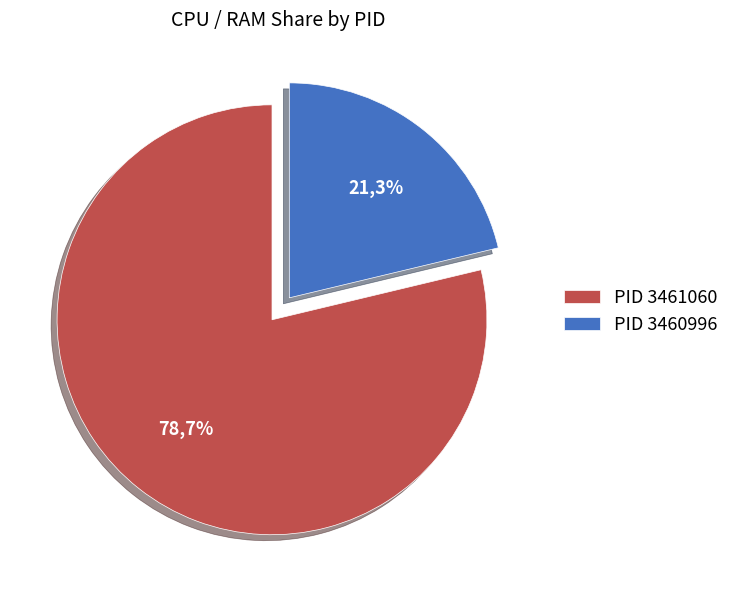

What percentage do 3460996 and 3461060 together represent?

100.0%